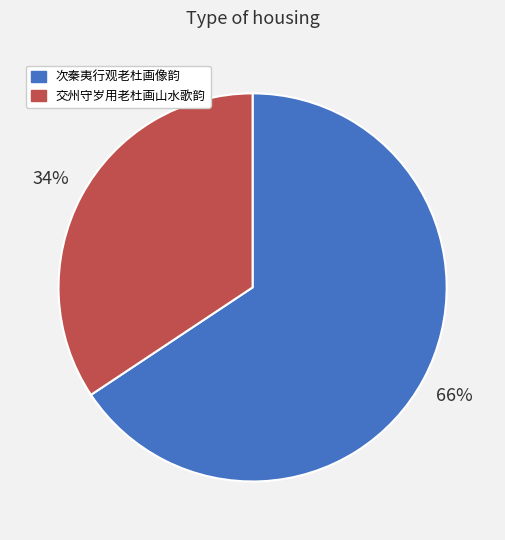

Is 次秦夷行观老杜画像韵 the majority of the pie?

Yes